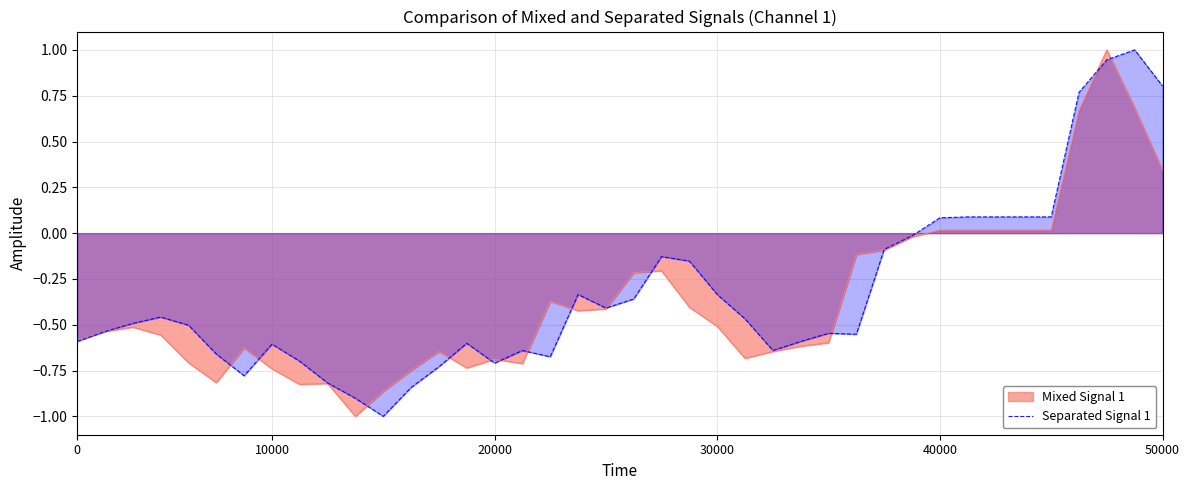

How many data points does each series have?

40